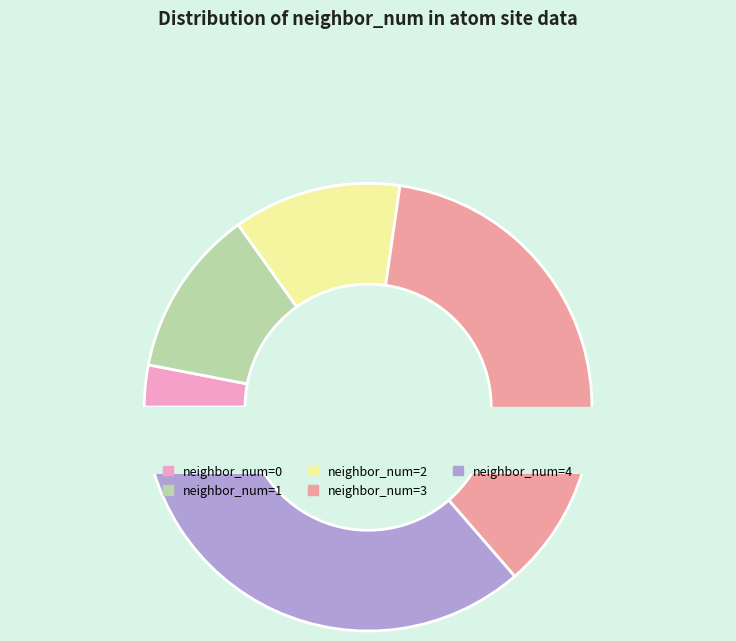

To the nearest percent, what is the combined percentage of neighbor_num=2 and neighbor_num=0?

15%